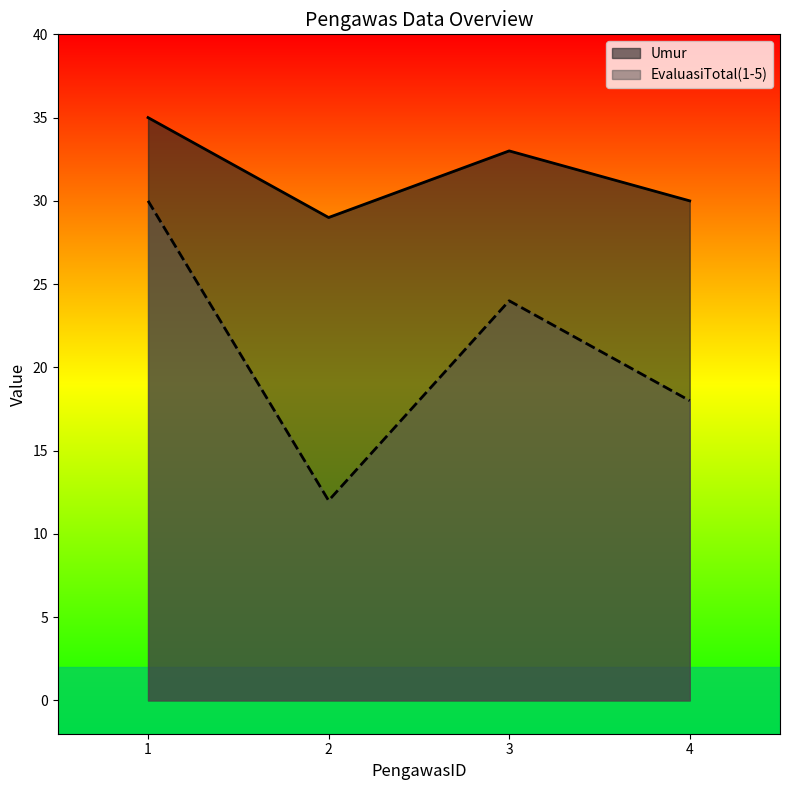

Which series has the largest total across all categories?

Umur